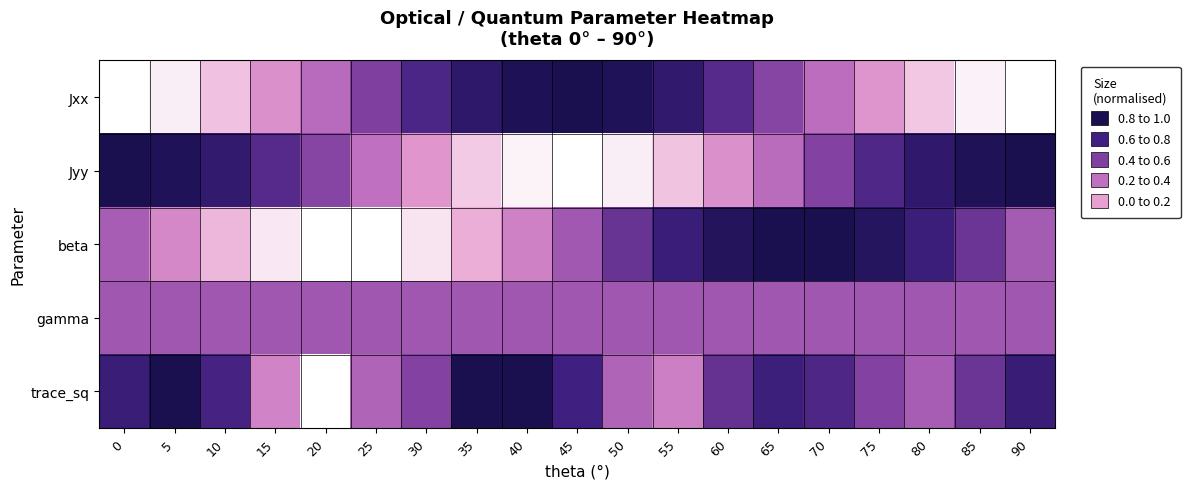

At 80, list the series in order from largest to smallest.

Jyy, beta, gamma, trace_sq, Jxx